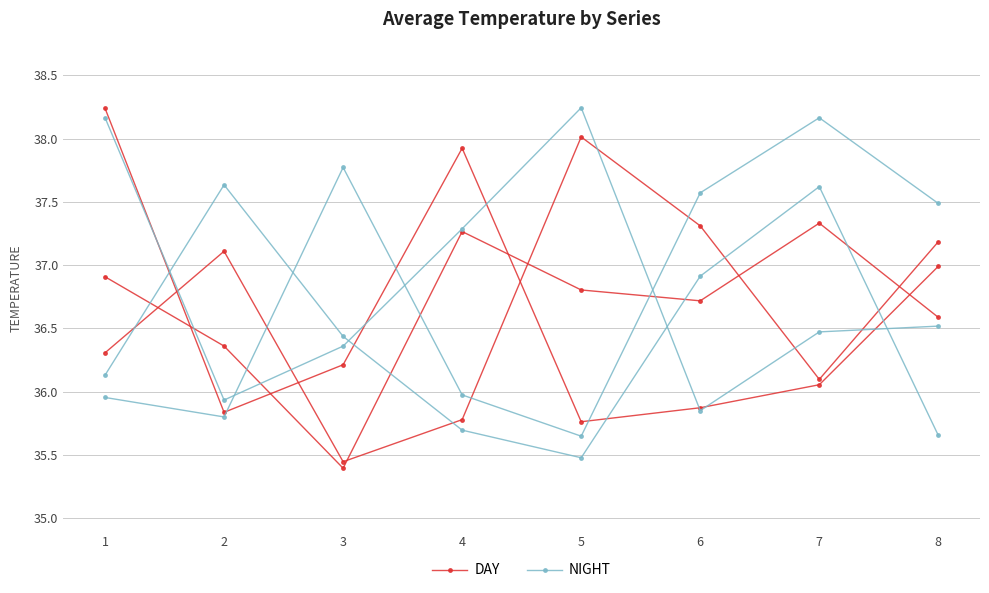

Which label corresponds to the smallest value in the chart?

3